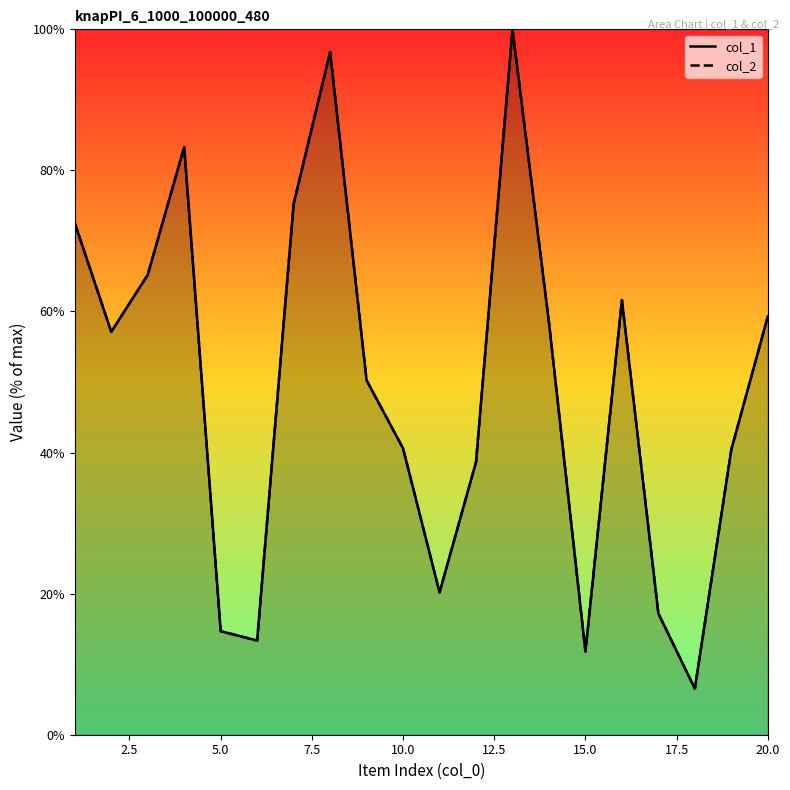

True or false: col_1 and col_2 intersect in this chart.

False